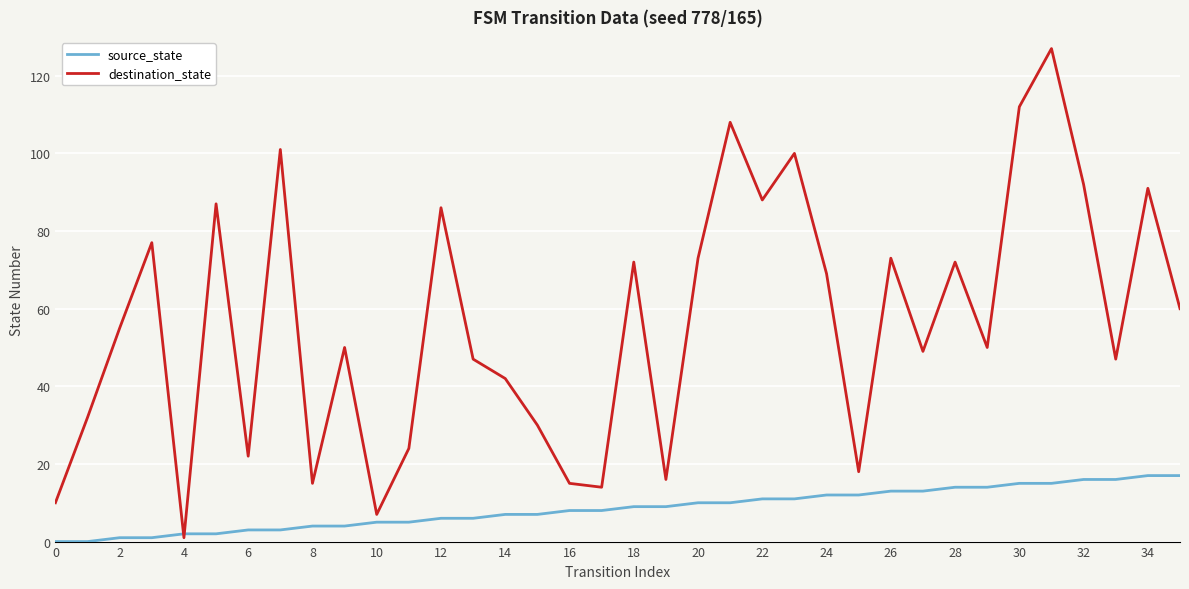

List the series in order of their peak value, lowest first.

source_state, destination_state